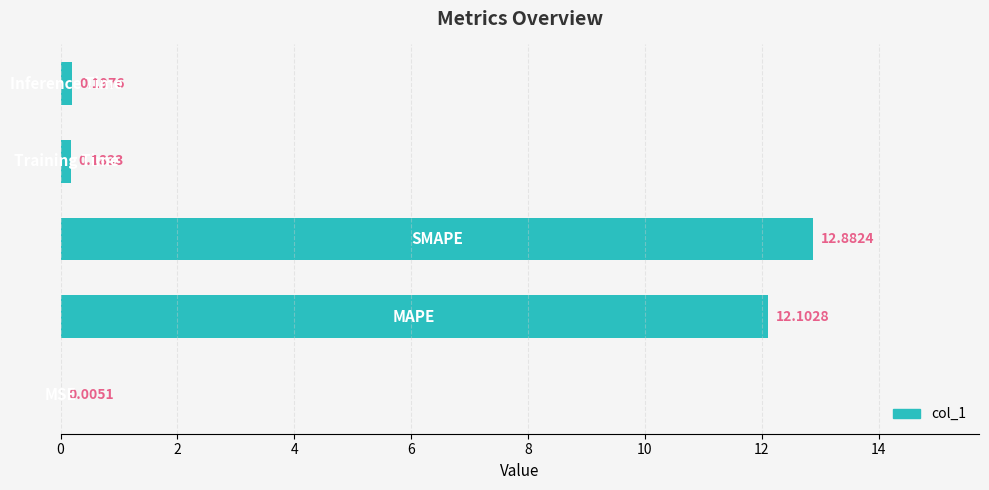

What is the sum of all values?

25.4